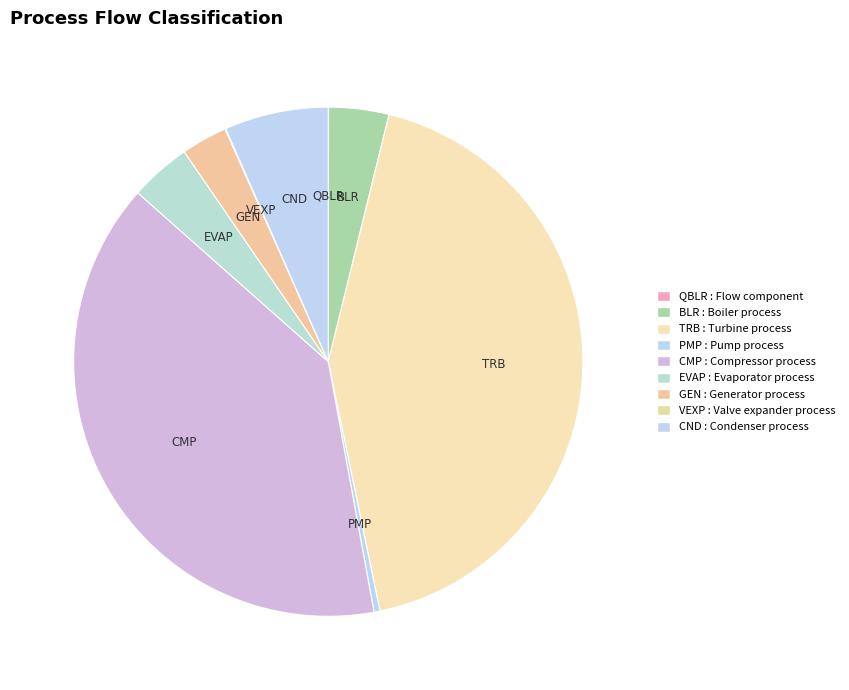

What percentage is NOT represented by TRB?

57.1%